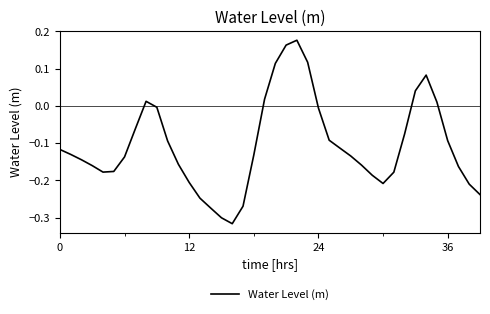

Does the chart have visible grid lines?

No